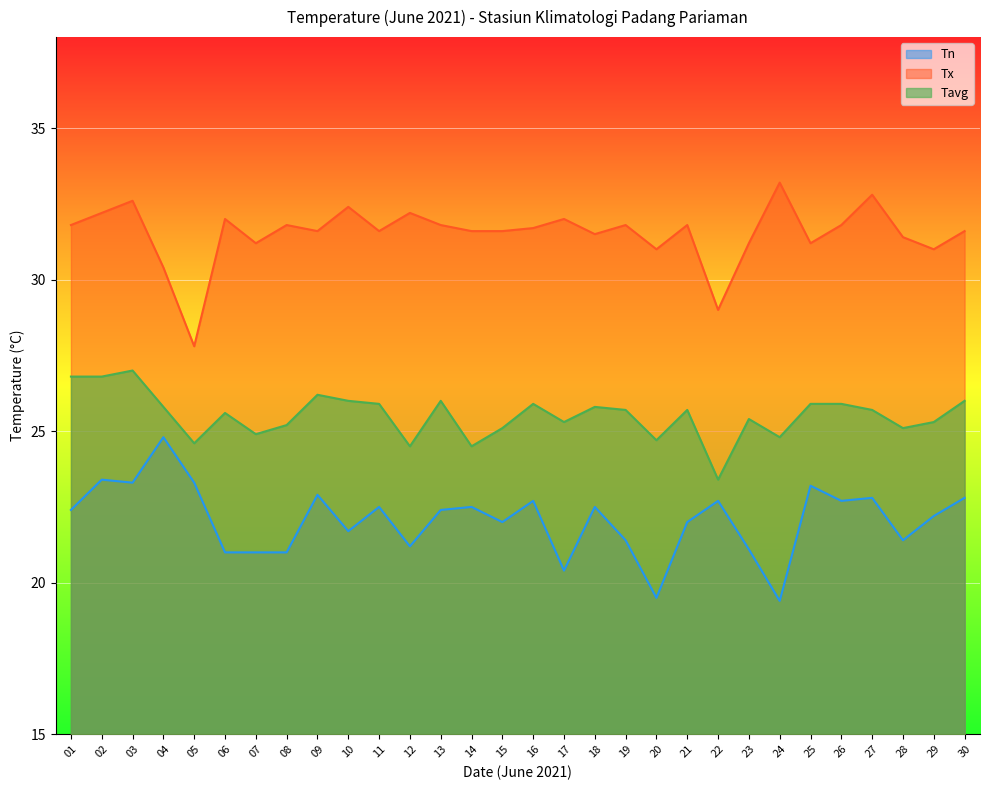

Which series has the largest total across all categories?

Tx